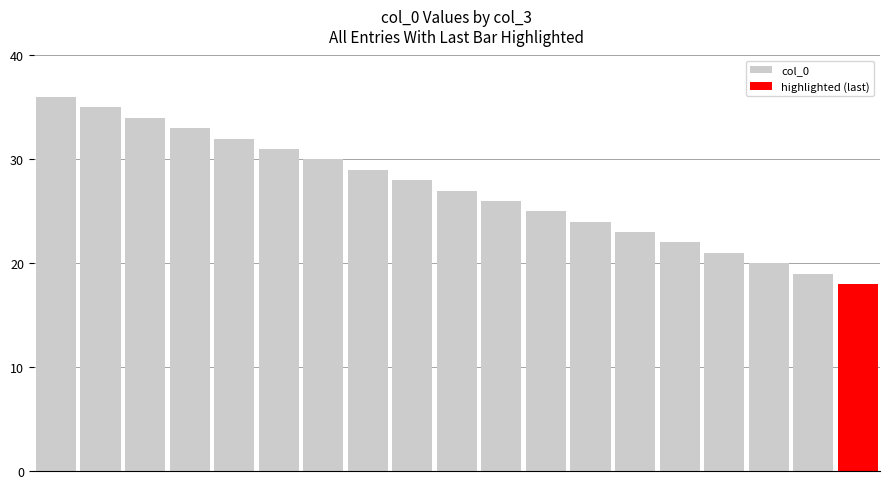

What is the minimum value shown in the chart?

18